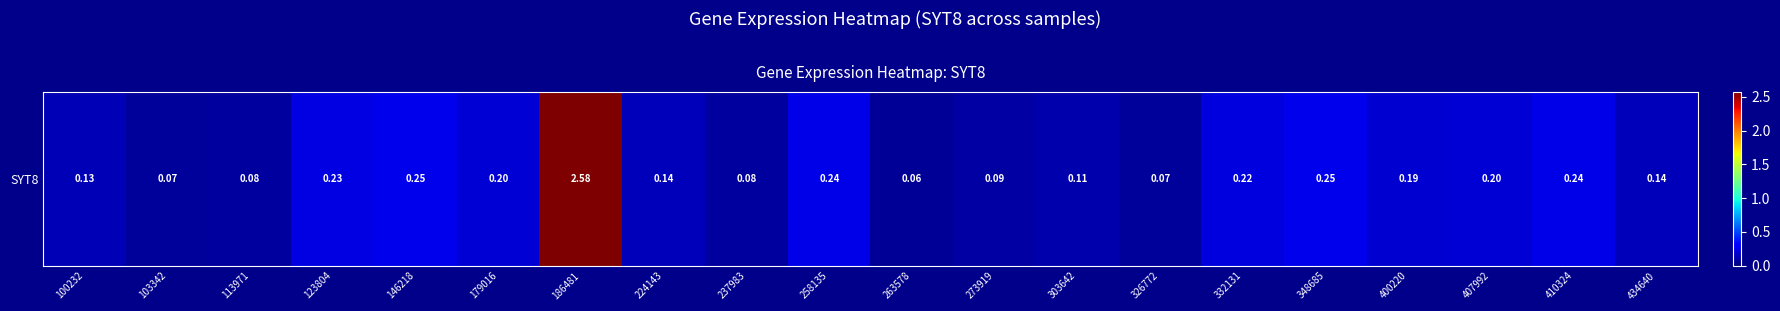

The value at 332131 is 0.2. True or false?

True